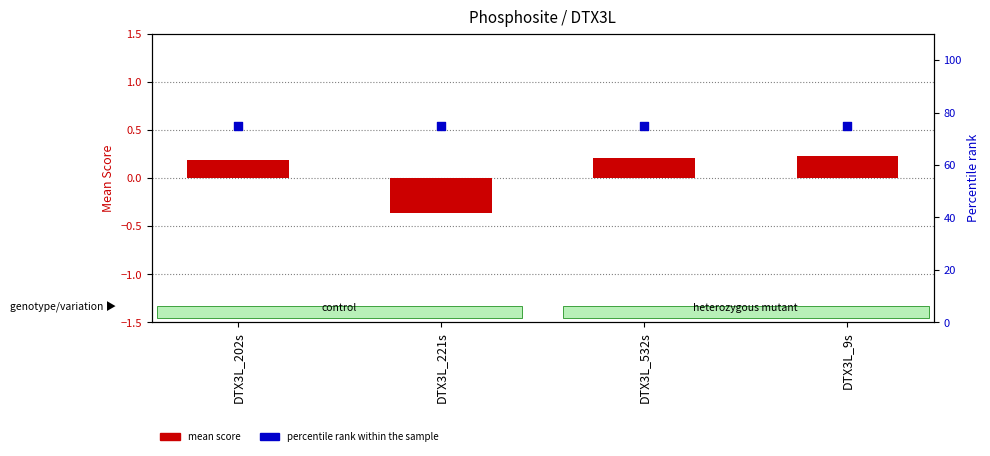

What are all the series names shown in the legend?

mean score, percentile rank within the sample